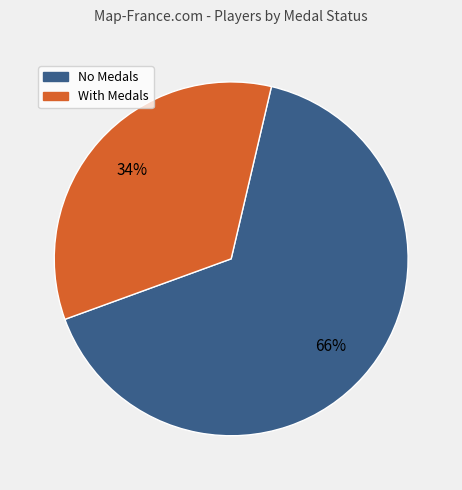

How many slices are in this pie chart?

2